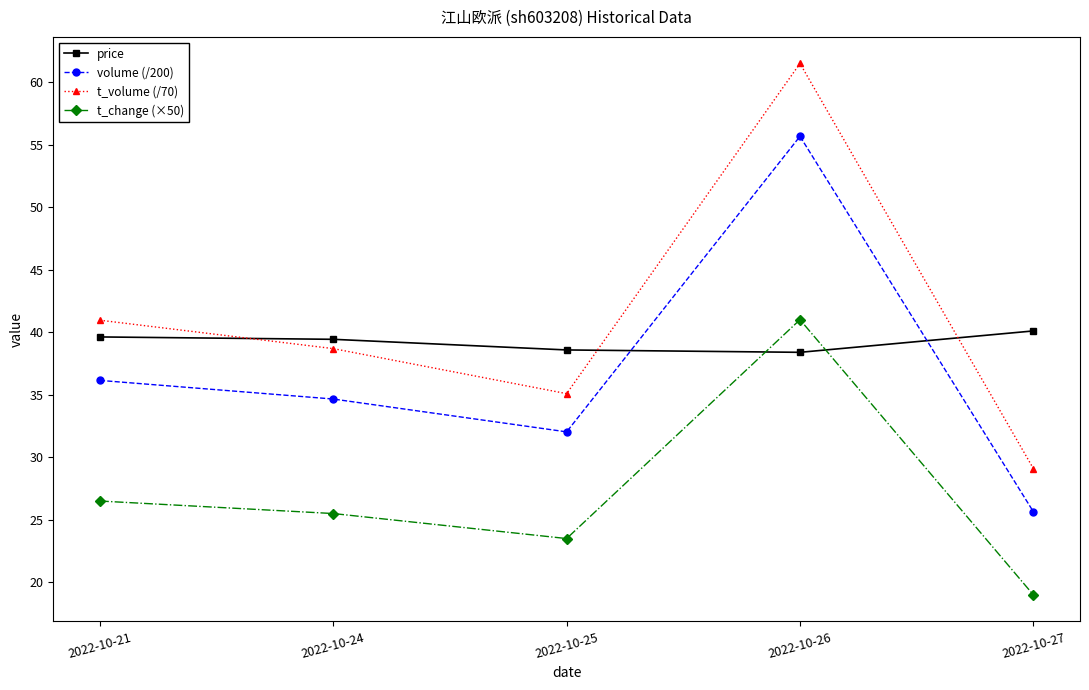

What is the spread (max minus min) of values at 2022-10-25?

15.1